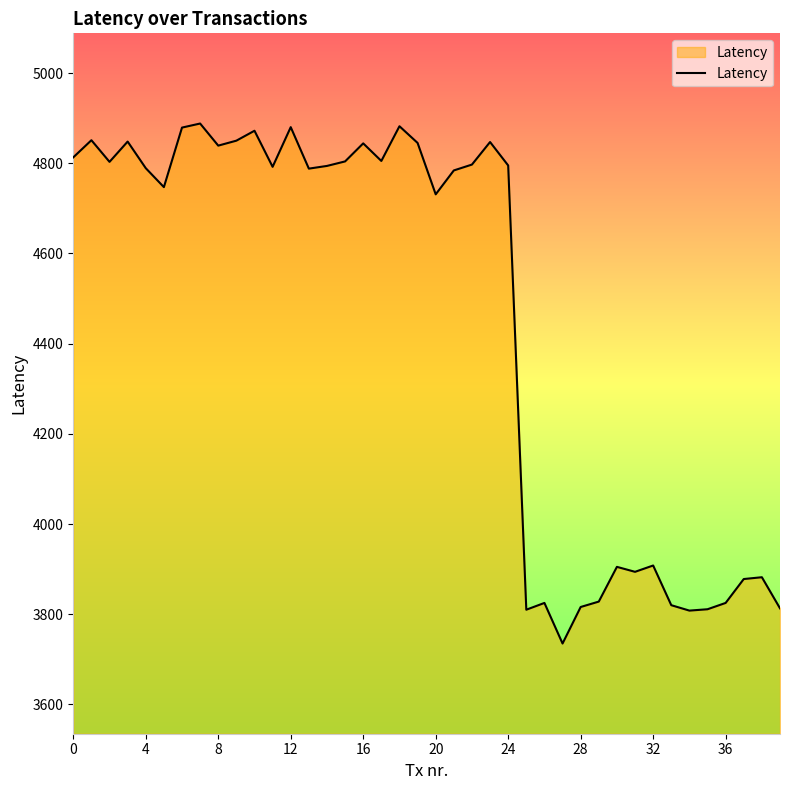

What is the difference between the maximum and minimum values?

1153